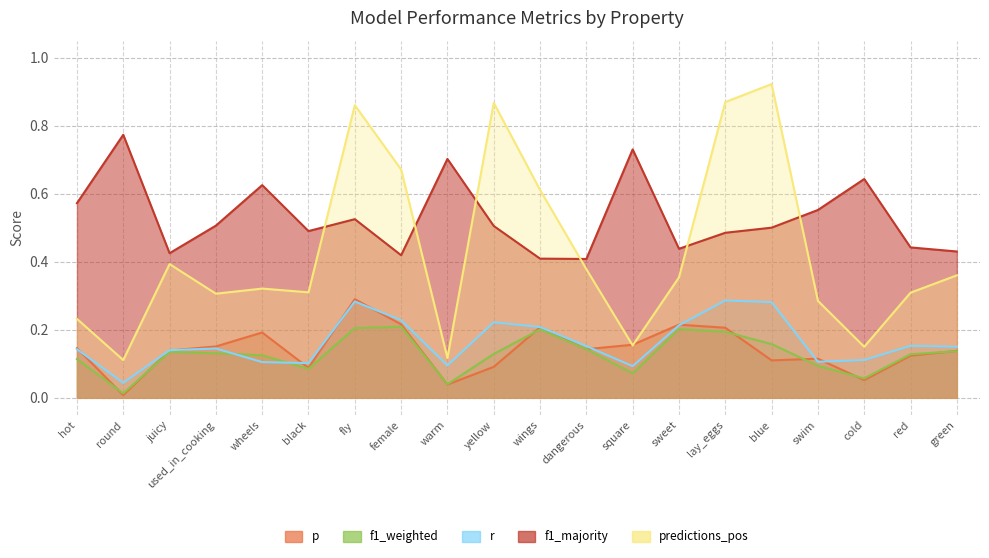

What is the label of the 14th point from the right?

fly